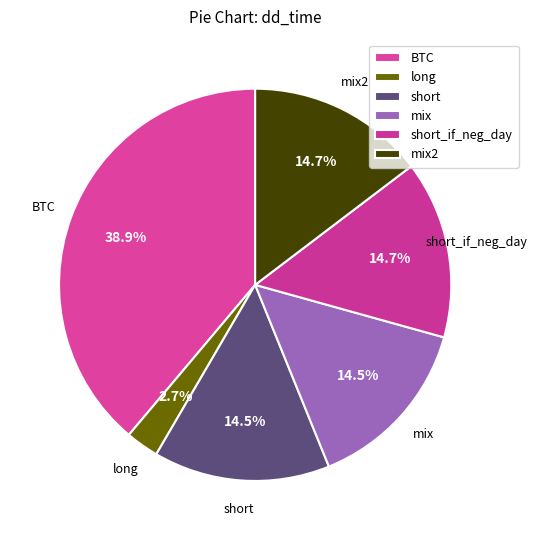

Does any single category account for the majority?

No